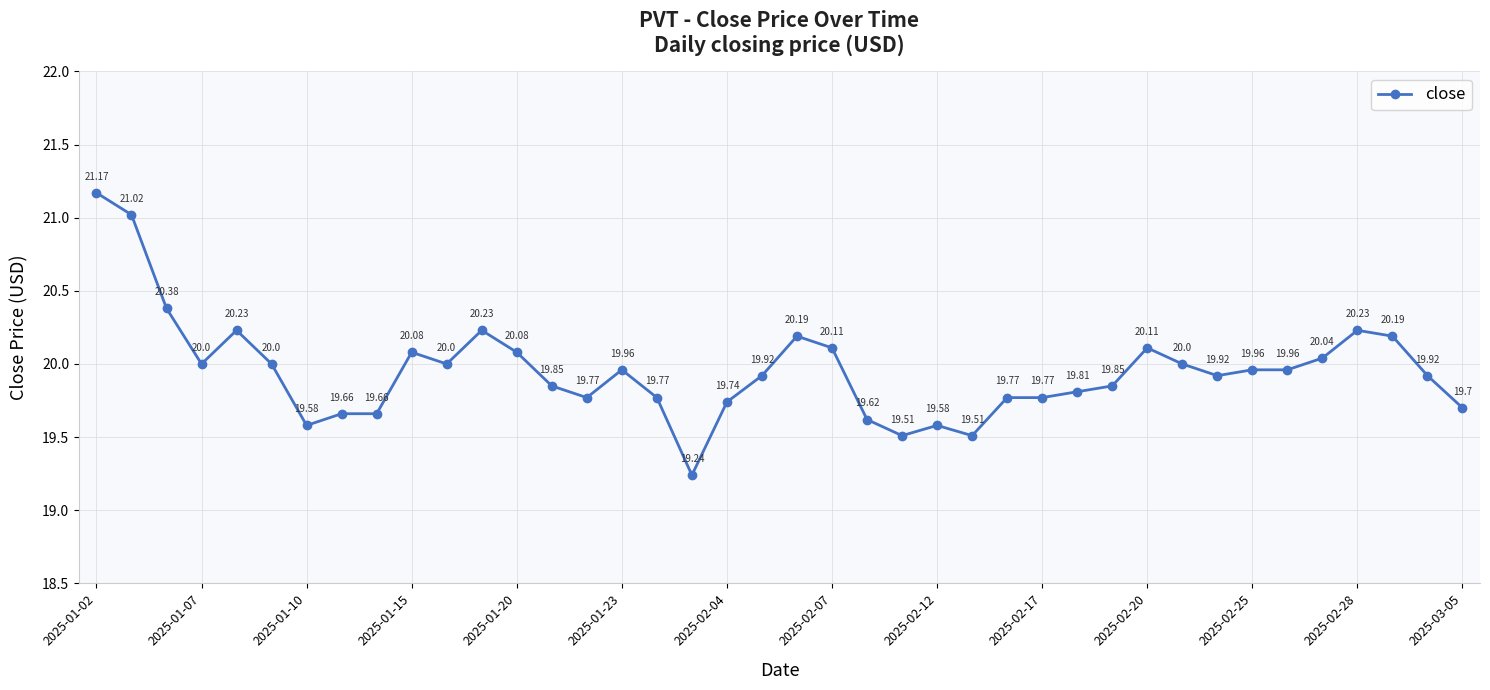

True or false: the data has more than 2 interior local peaks.

True